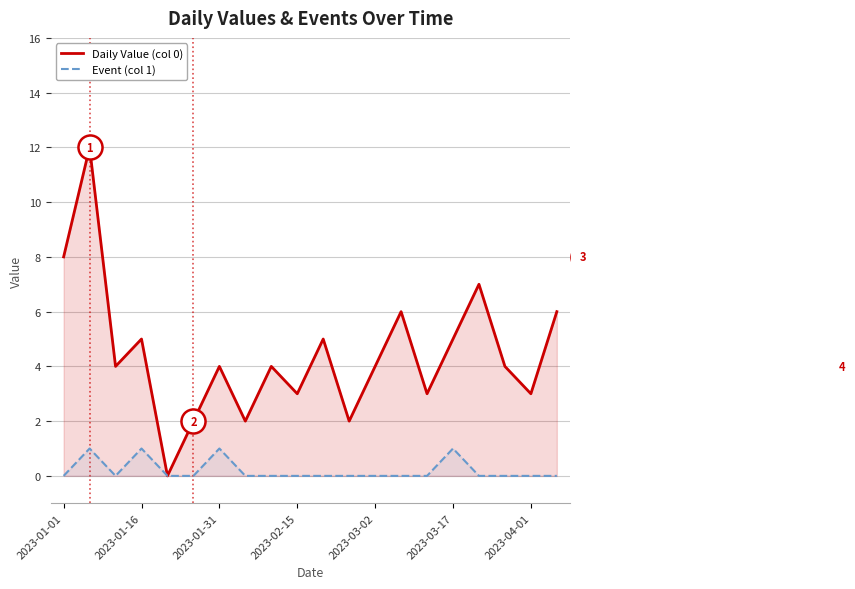

Which series has the largest Y range (max minus min)?

Daily Value (col 0)